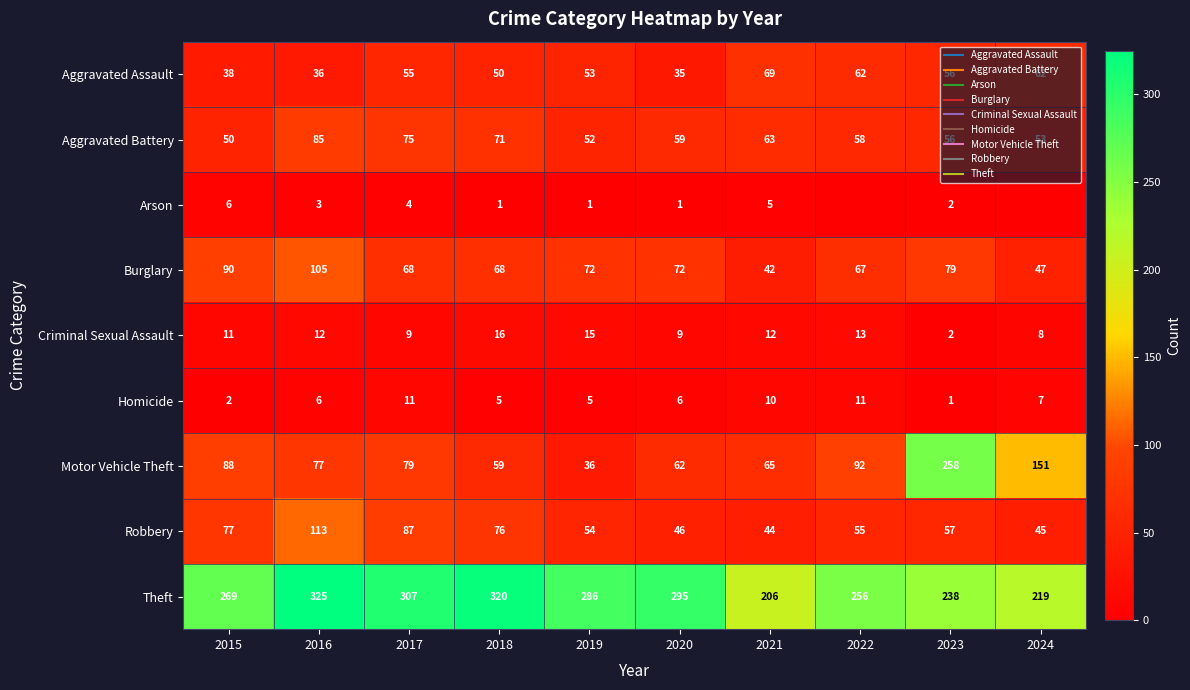

At which label is Criminal Sexual Assault closest to 9?

2017